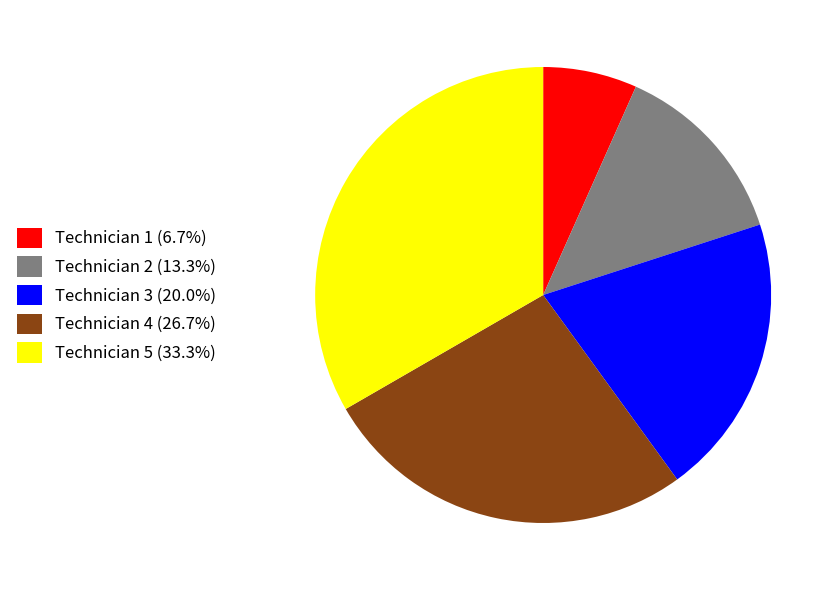

Which has a higher value, Technician 4 or Technician 2?

Technician 4